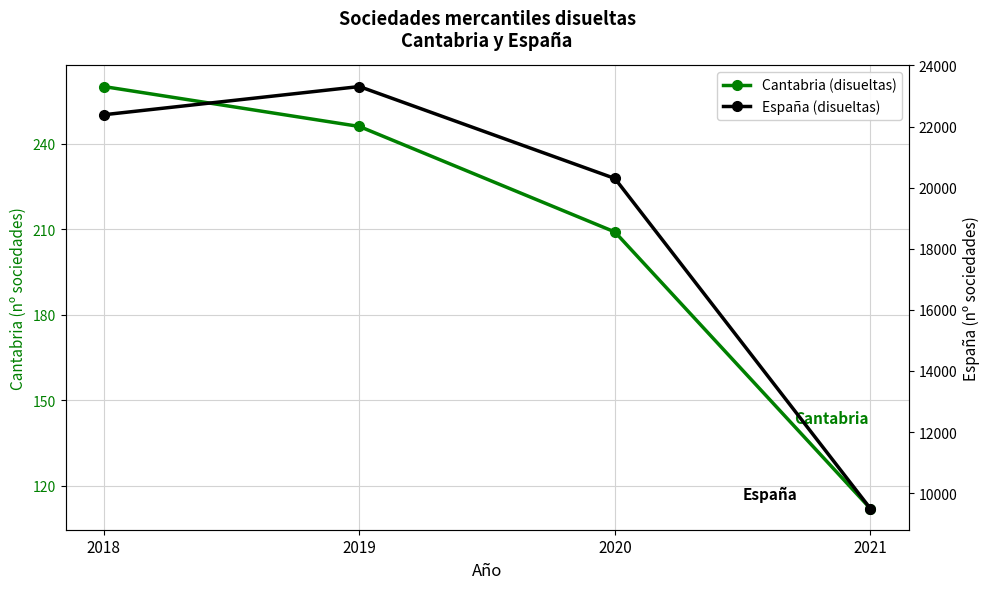

Read the Cantabria (disueltas) value at 2020, to the nearest 5.

210